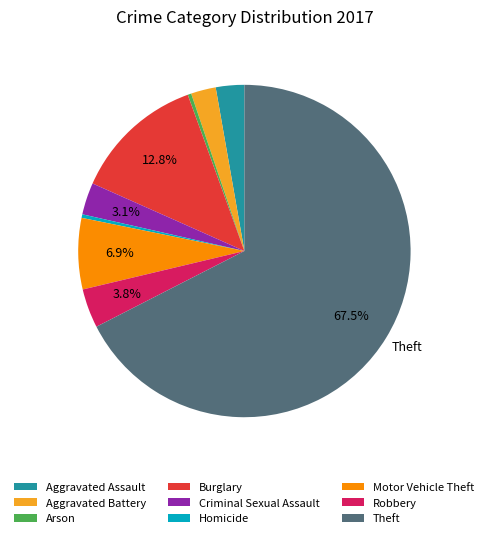

What percentage is NOT represented by Burglary?

87.2%